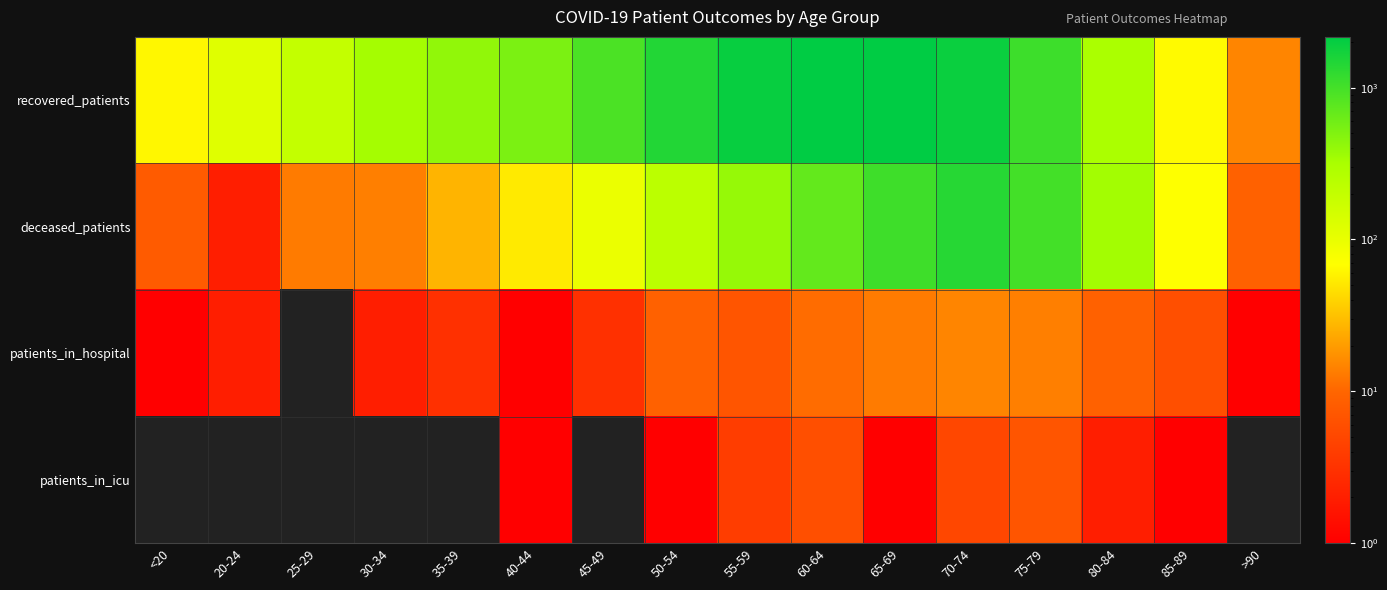

Reading left to right, list all the values displayed in this chart.

recovered_patients: <20=62	20-24=120	25-29=198	30-34=334	35-39=421	40-44=531	45-49=917	50-54=1455	55-59=1974	60-64=2162	65-69=2145	70-74=1906	75-79=1069	80-84=306	85-89=64	>90=15
deceased_patients: <20=8	20-24=2	25-29=13	30-34=14	35-39=27	40-44=53	45-49=98	50-54=229	55-59=395	60-64=693	65-69=1067	70-74=1390	75-79=1000	80-84=338	85-89=69	>90=9
patients_in_hospital: <20=1	20-24=2	25-29=0	30-34=2	35-39=3	40-44=1	45-49=3	50-54=9	55-59=7	60-64=11	65-69=13	70-74=15	75-79=14	80-84=9	85-89=6	>90=1
patients_in_icu: <20=0	20-24=0	25-29=0	30-34=0	35-39=0	40-44=1	45-49=0	50-54=1	55-59=4	60-64=6	65-69=1	70-74=5	75-79=7	80-84=2	85-89=1	>90=0